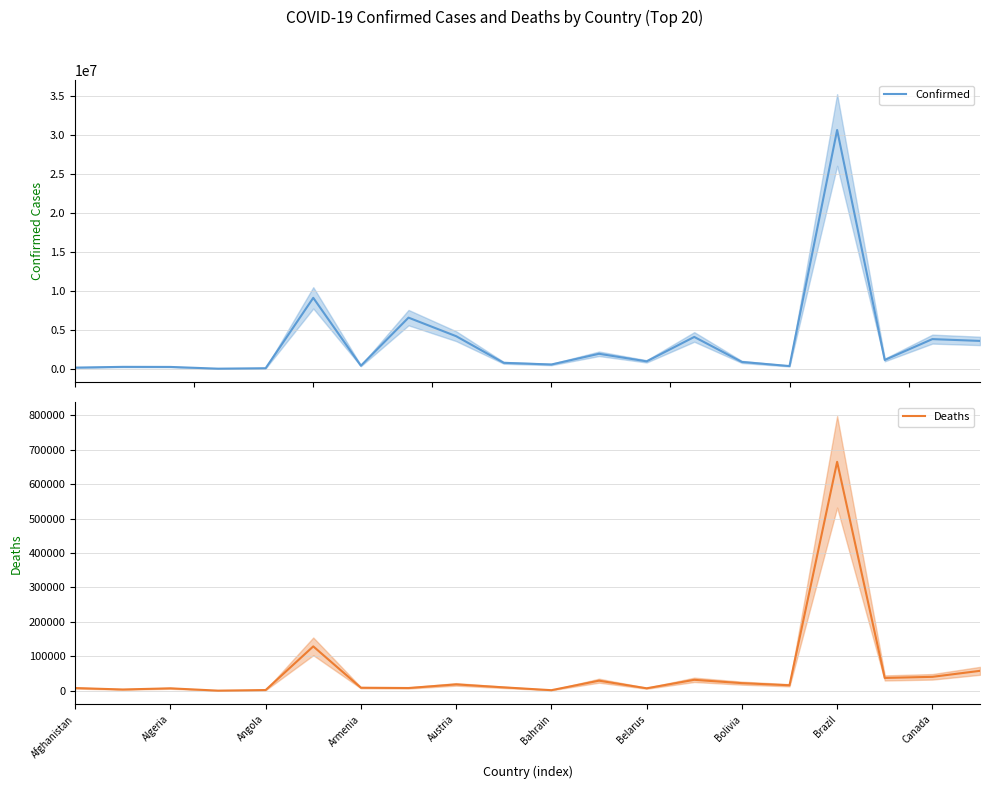

What is the total value across all series at 11?

1982139